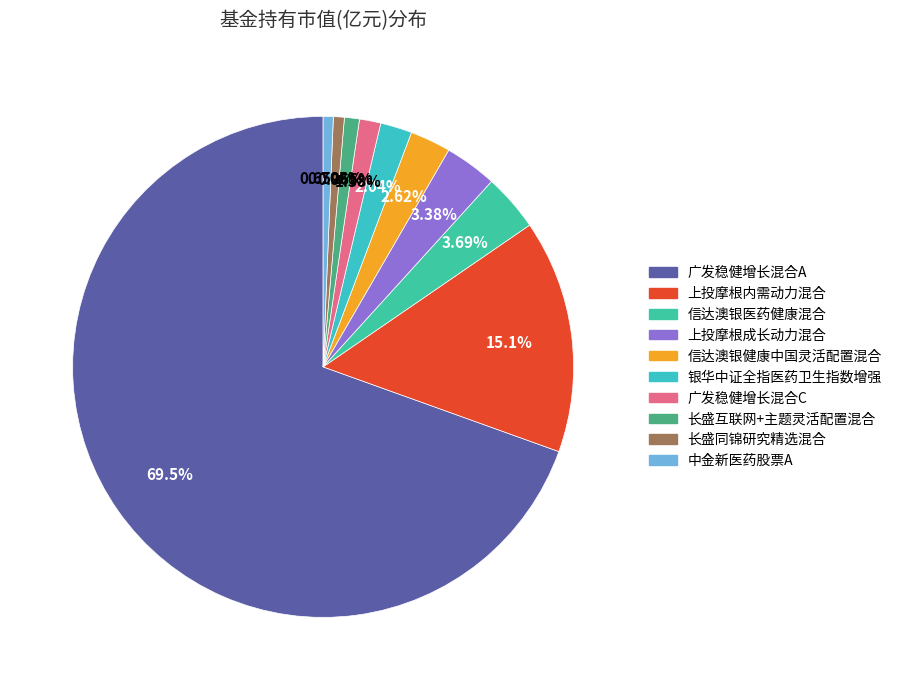

Is it true that 广发稳健增长混合C is 1% of the pie?

True